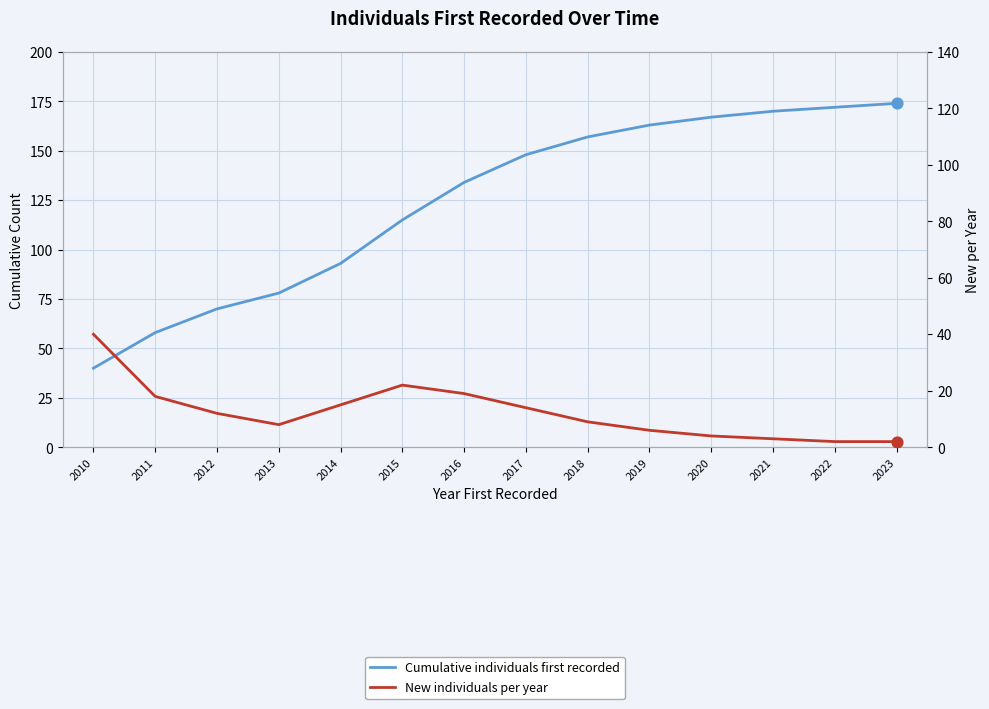

Is the value of Cumulative individuals first recorded at 2013 greater than the value of New individuals per year at 2020?

Yes